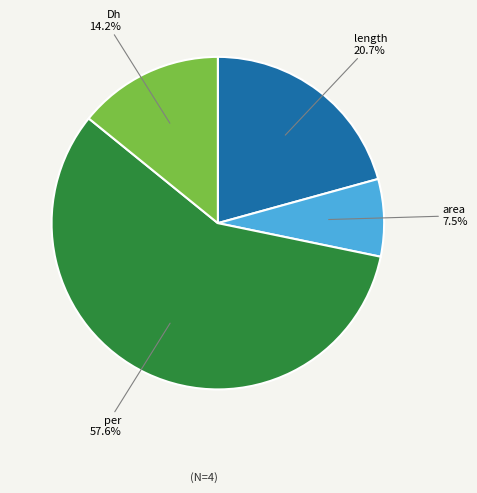

Is there a majority slice in this chart?

Yes